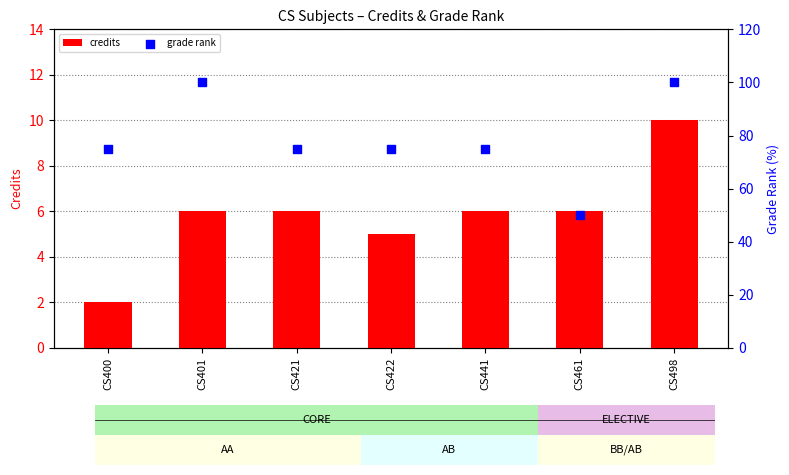

Is the value of credits at CS401 greater than the value of grade rank at CS400?

No